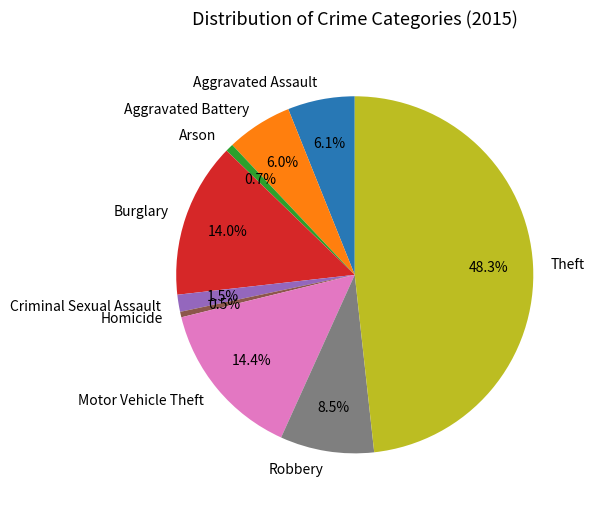

Does any single category account for the majority?

No